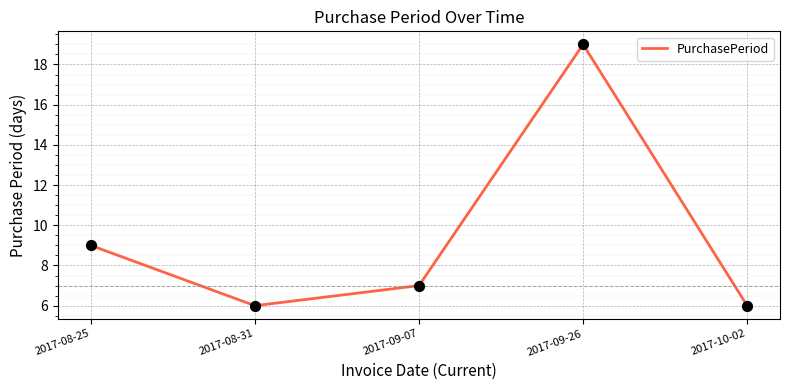

What is the change in value from 2017-09-07 to 2017-10-02?

-1